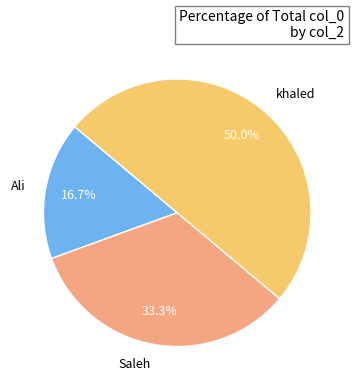

Which category has the biggest portion of the pie?

khaled